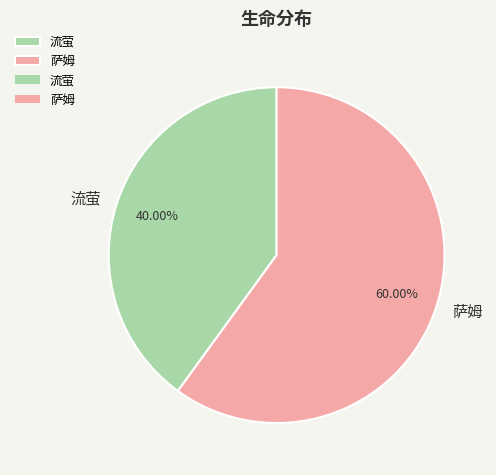

To the nearest percent, what percentage of the pie is 流萤?

40%